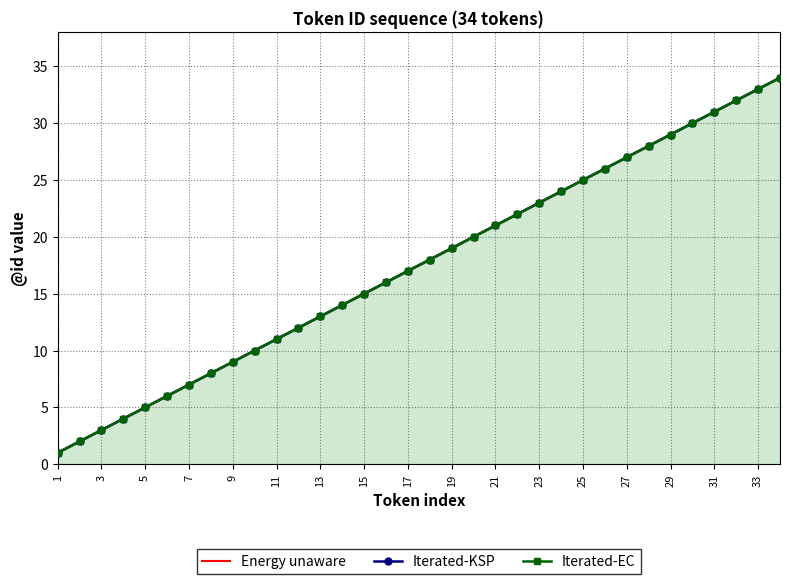

Between 7 and 33, which is larger?

33